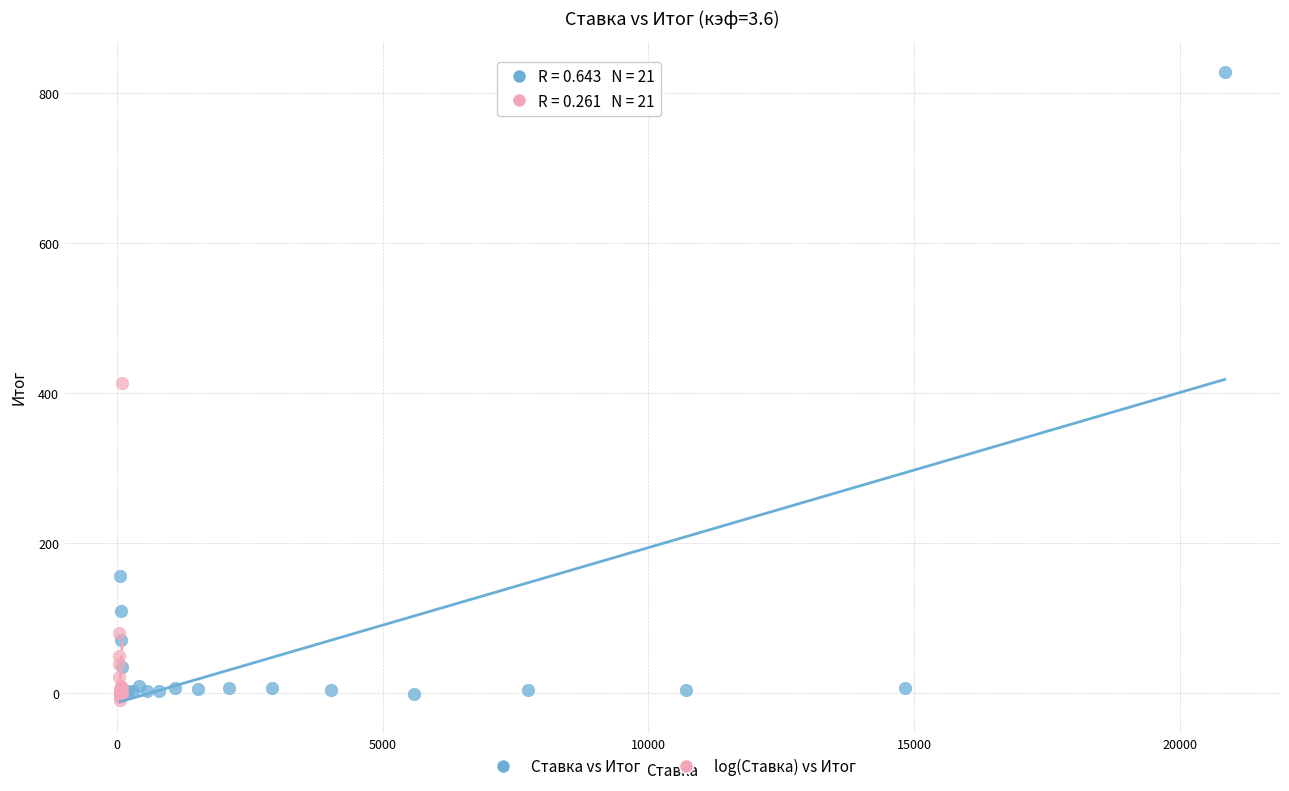

Which series contains the highest Y value?

Ставка vs Итог